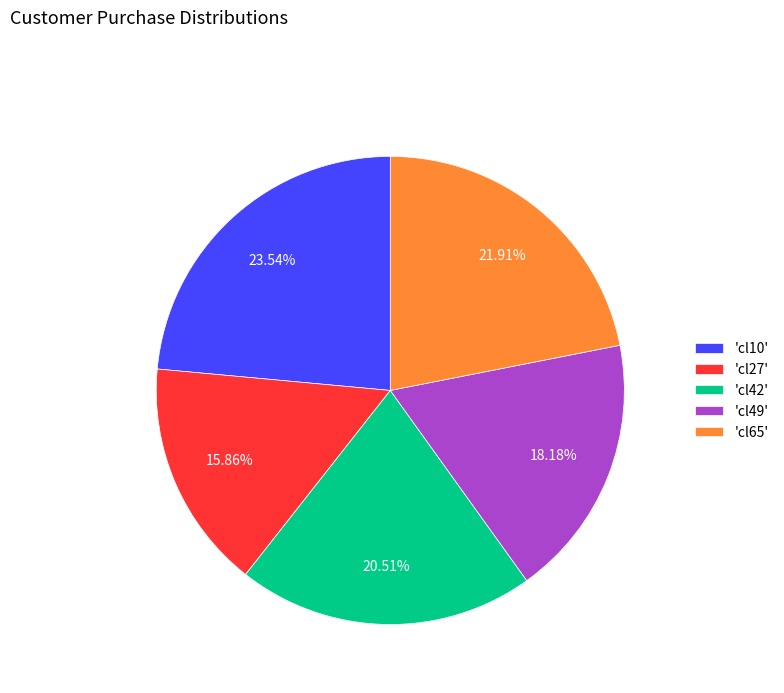

Do 'cl42' and 'cl49' together represent more than half of the pie?

No